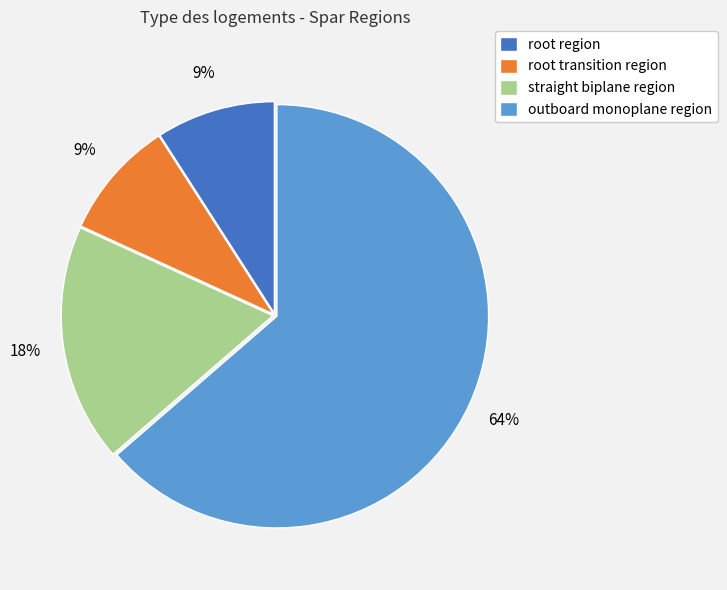

What is the largest slice in the pie chart?

outboard monoplane region